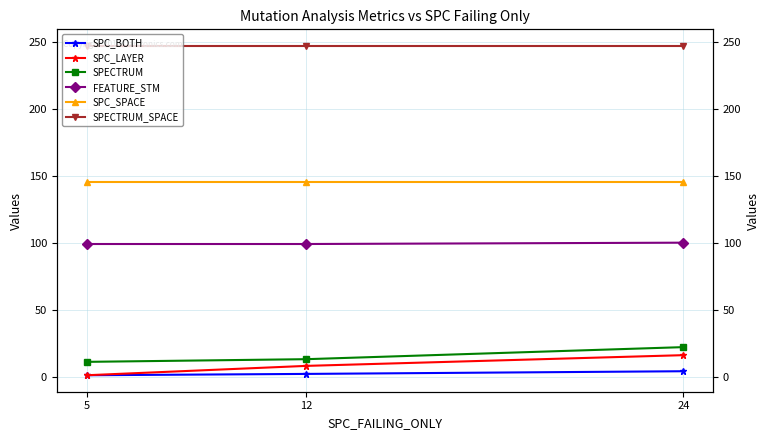

How many lines are shown in the chart?

6